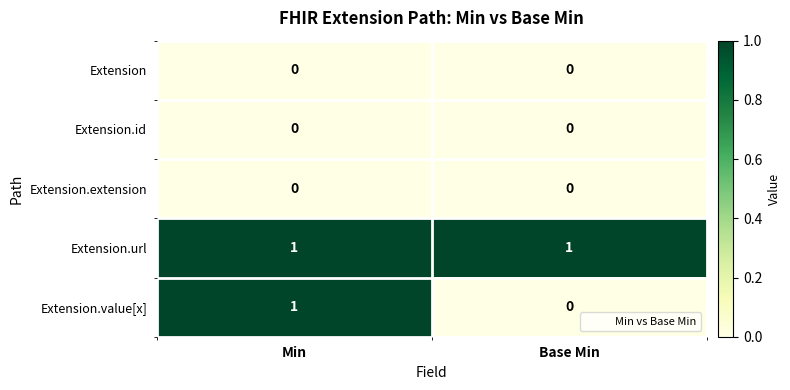

The value of Extension.extension at Min is 0. True or false?

True